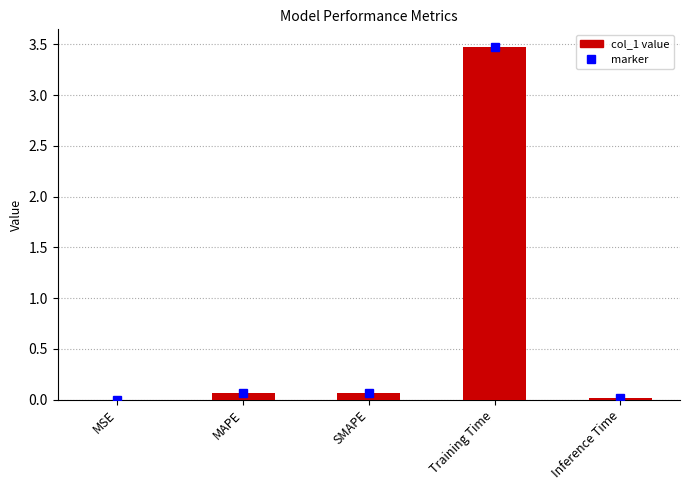

The value at Training Time is 2.4. True or false?

False